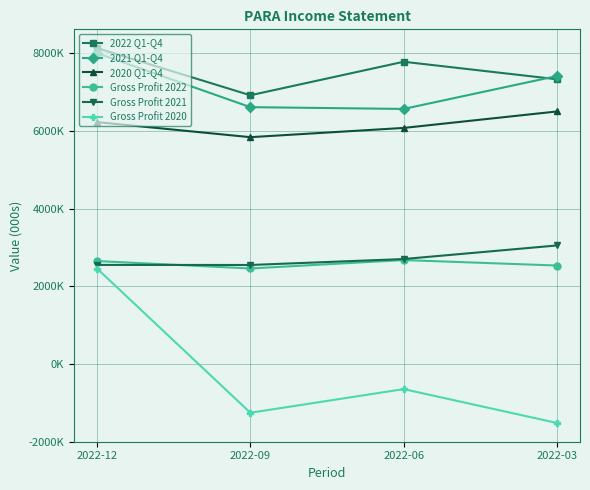

What is the sum of all 2022 Q1-Q4 values?

30154000